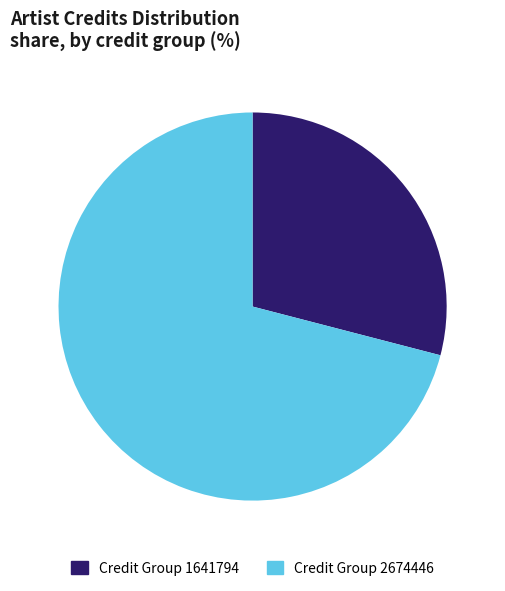

Combined, do Credit Group 1641794 and Credit Group 2674446 account for over 50%?

Yes